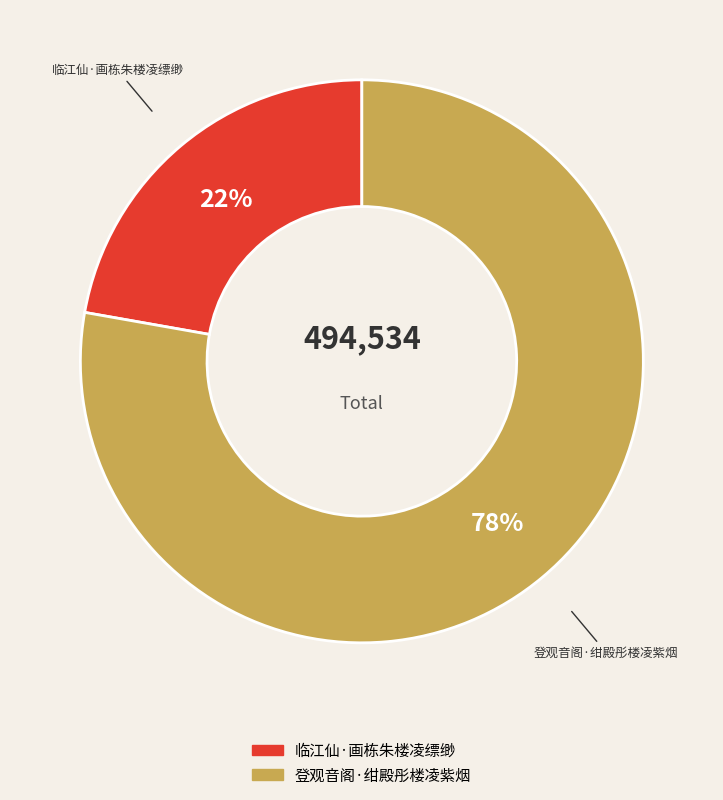

To the nearest percent, what portion does 临江仙·画栋朱楼凌缥缈 represent?

22%